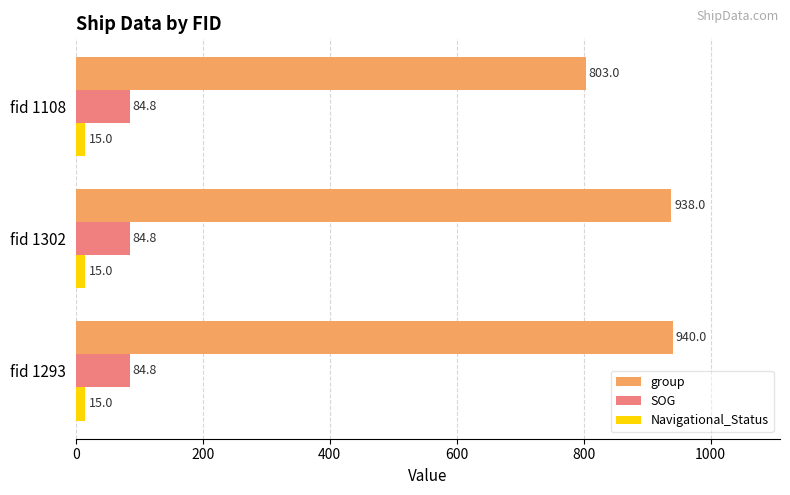

Where is group nearest to the value 871?

fid 1302